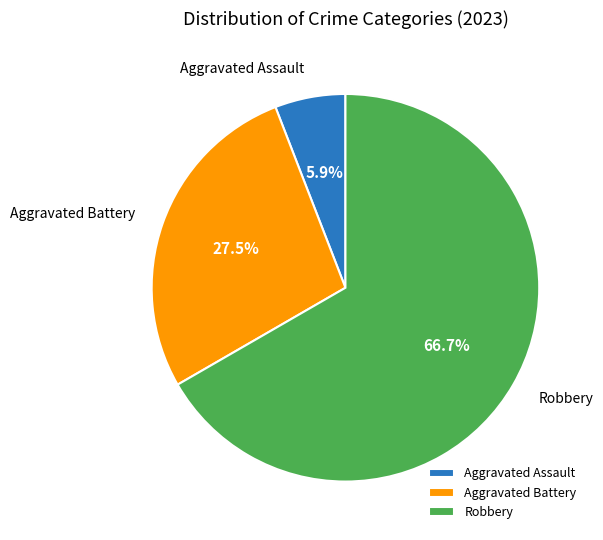

Combined, what portion of the pie is Robbery and Aggravated Assault?

72.5%